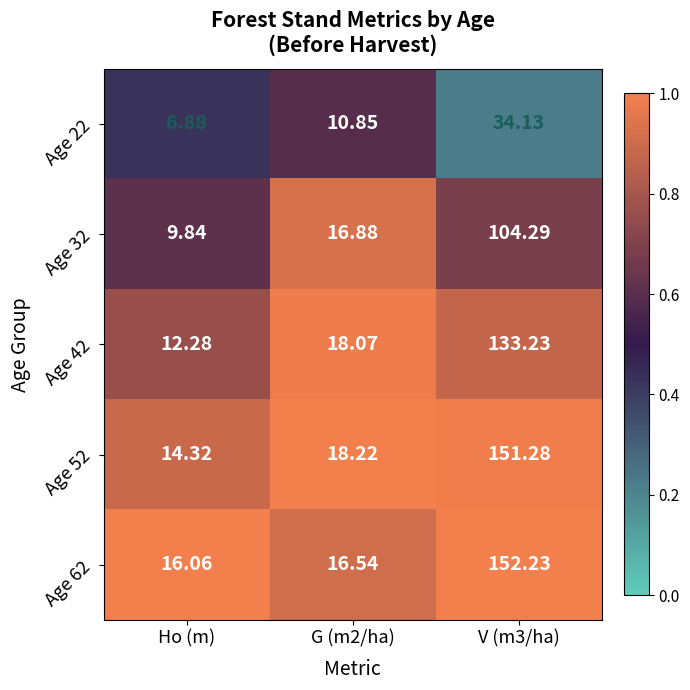

Which category has the lowest value in the Age 42 series?

Ho (m)